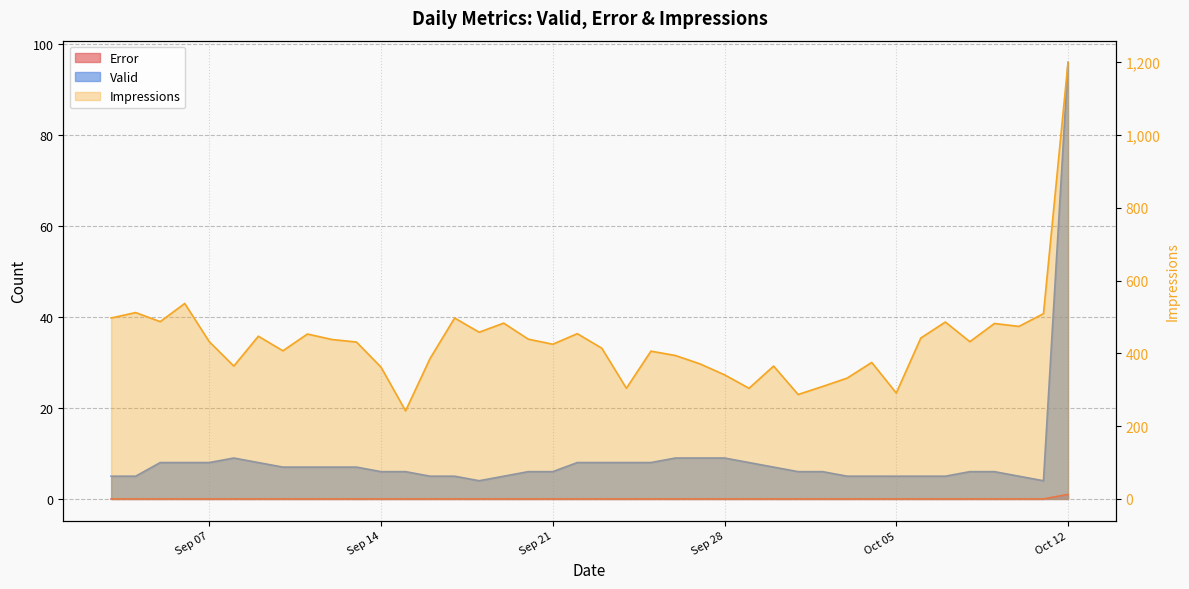

At which label does Valid reach its minimum?

2021-09-18